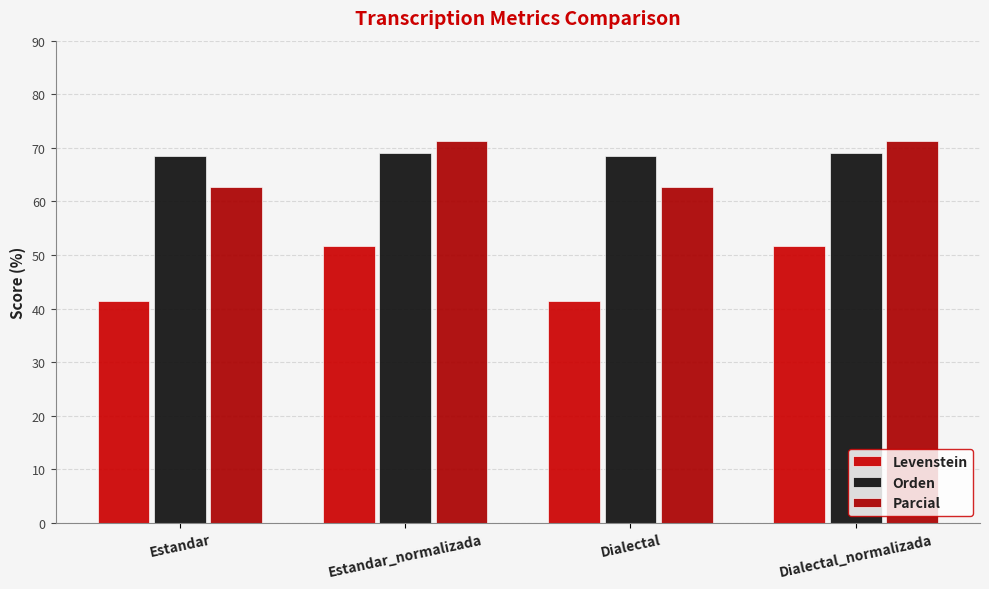

What is the sum of all Levenstein values?

186.3